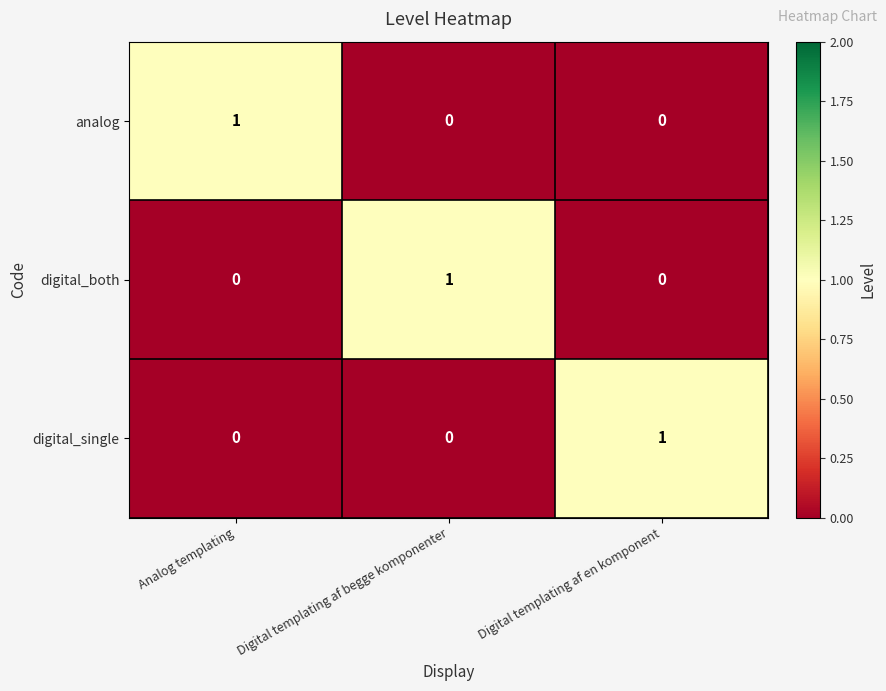

How many distinct data groups are displayed?

3